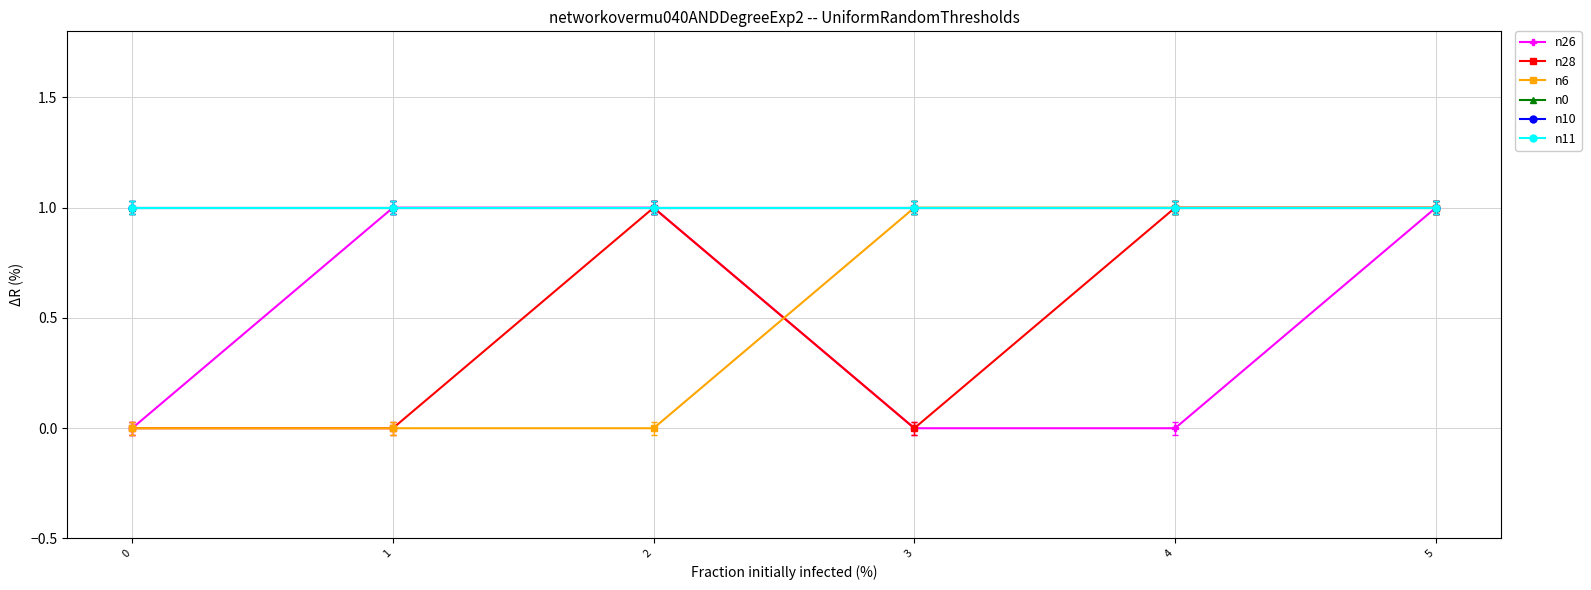

Does the chart have visible grid lines?

Yes